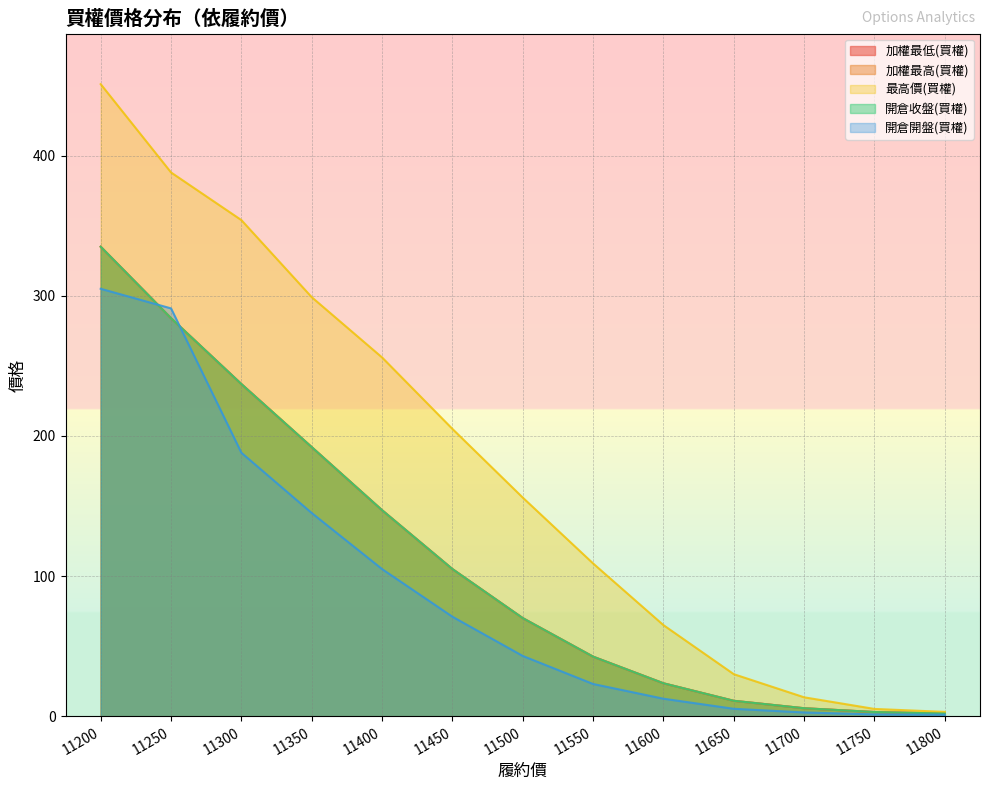

How many lines are shown in the chart?

5